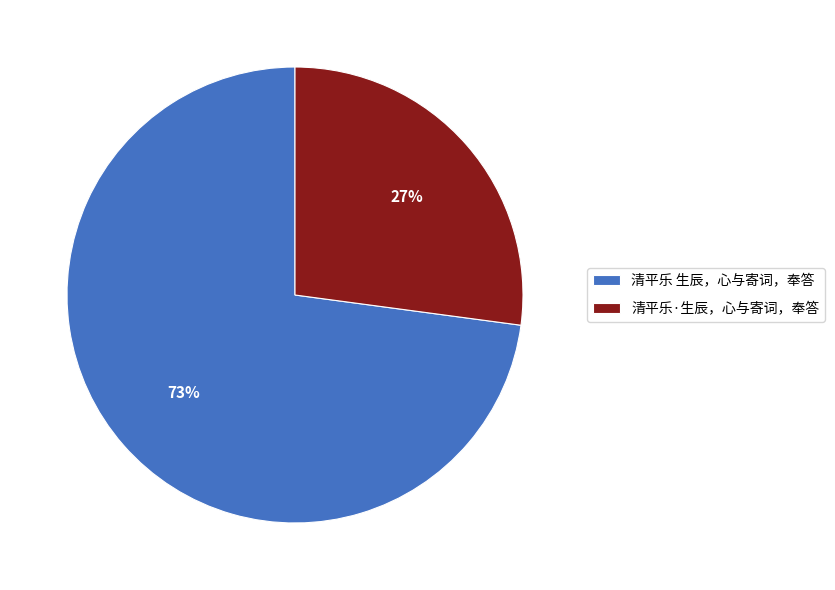

How many slices are in this pie chart?

2